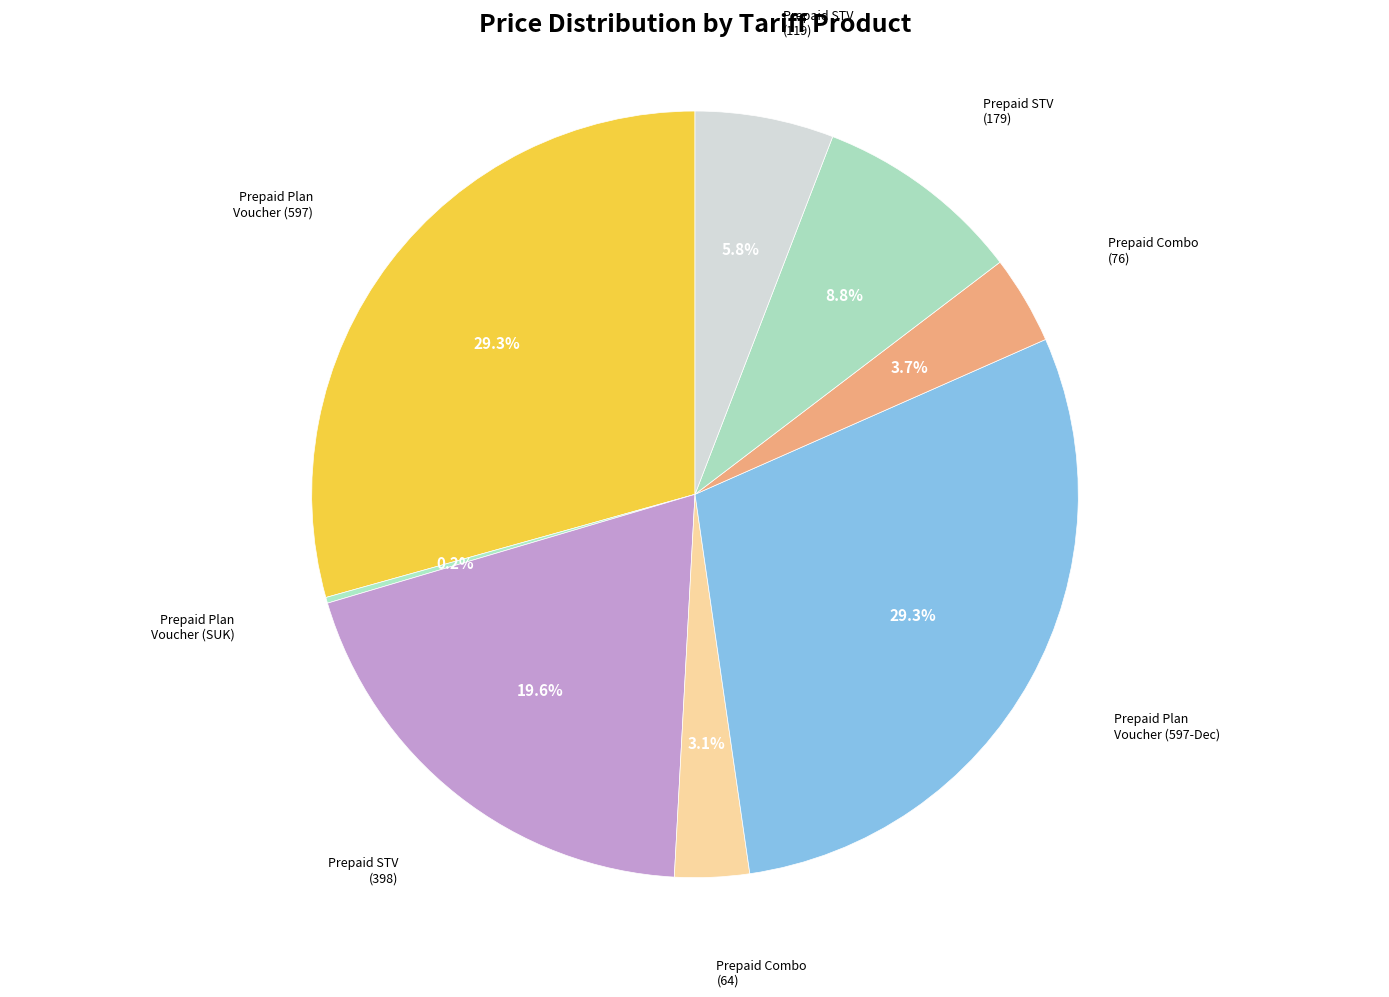

How many segments does this pie chart have?

8